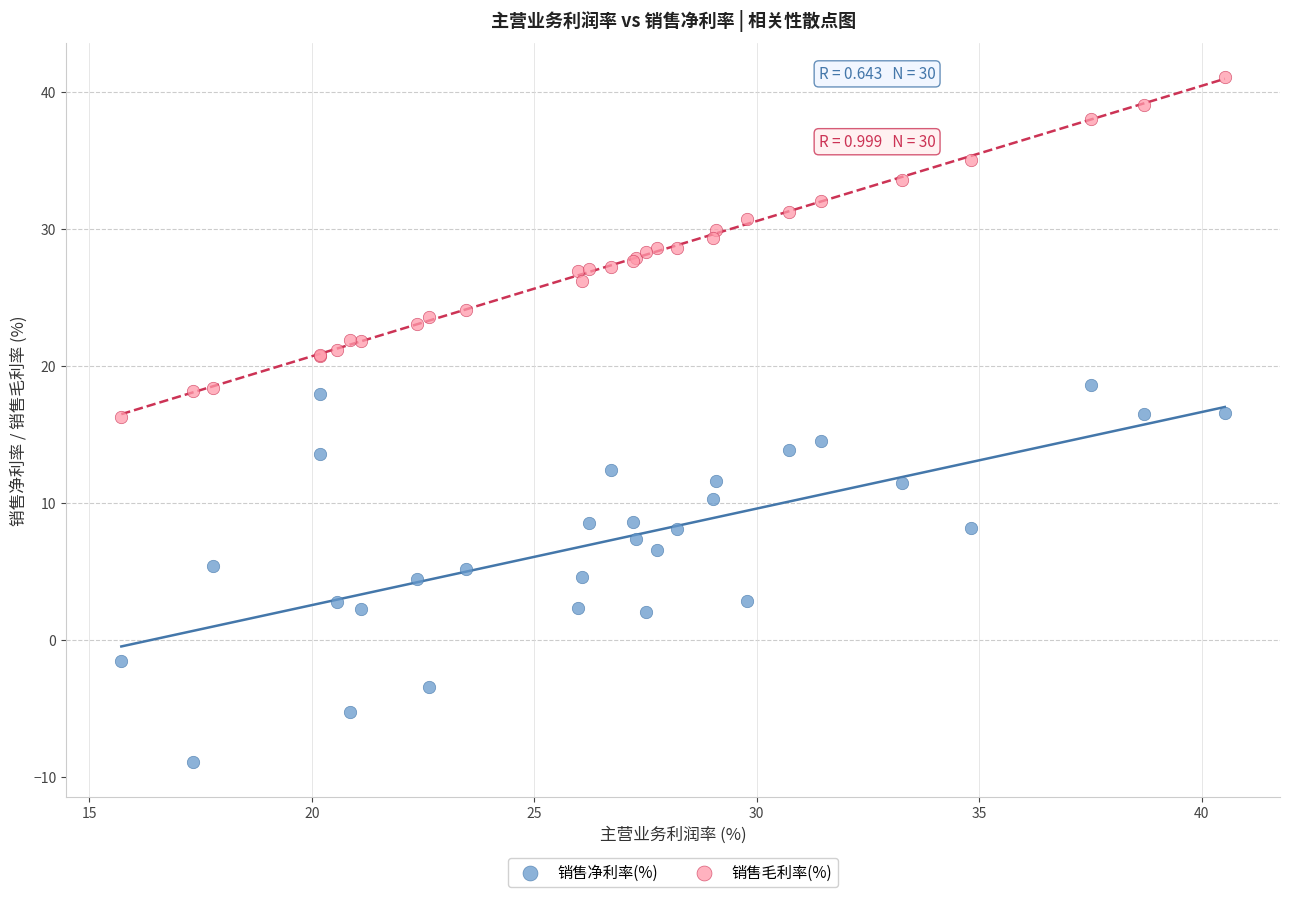

Which series has the widest spread of Y values?

销售净利率(%)